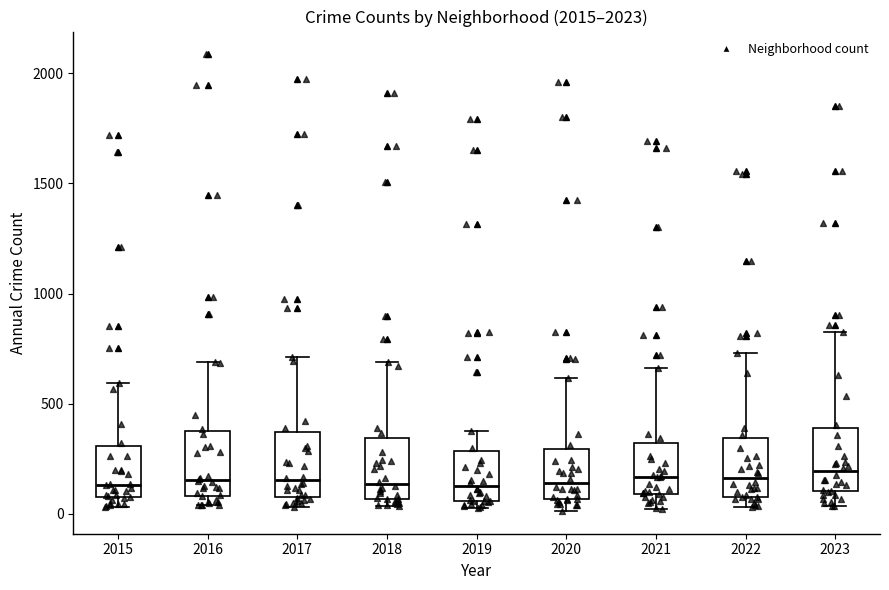

Reading left to right, transcribe this box plot: for each box, give where its median line is, the range the box spans, and where its two whiskers end, as read against the y-axis. The values are not printed on the chart, so give them approximately, as read against the axis.

2015: median 150, box 100 to 300, whiskers 50 to 600
2016: median 150, box 100 to 400, whiskers 50 to 700
2017: median 150, box 100 to 350, whiskers 50 to 700
2018: median 150, box 50 to 350, whiskers 50 (just below the box's lower edge) to 700
2019: median 150, box 50 to 300, whiskers 50 (just below the box's lower edge) to 400
2020: median 150, box 50 to 300, whiskers 0 to 600
2021: median 150, box 100 to 300, whiskers 0 to 650
2022: median 150, box 100 to 350, whiskers 50 to 750
2023: median 200, box 100 to 400, whiskers 50 to 800